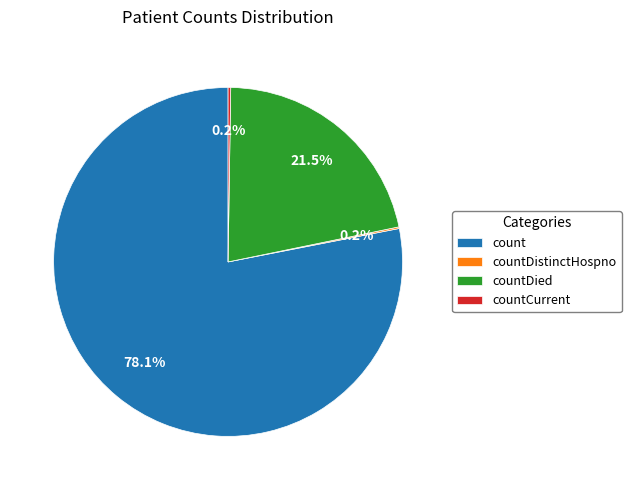

Which category has the biggest portion of the pie?

count